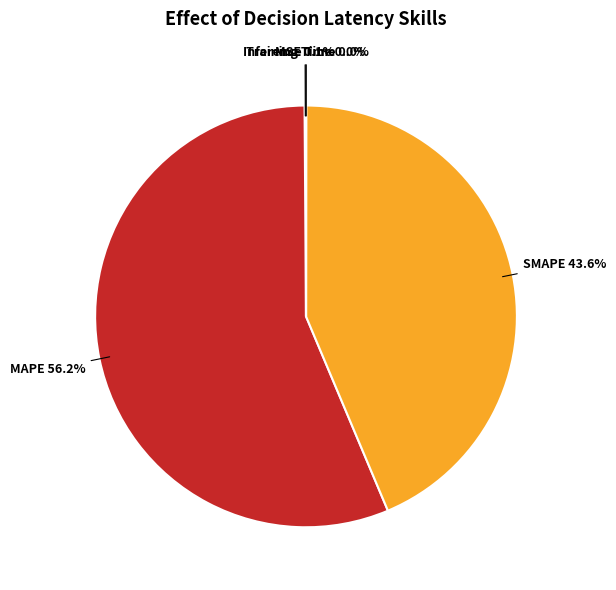

What is the largest slice in the pie chart?

MAPE